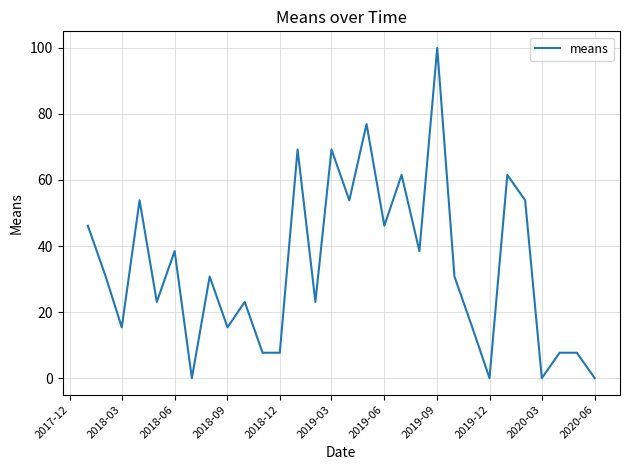

Reading left to right, extract all data points from this chart.

46.2	30.8	15.4	53.8	23.1	38.5	0.0	30.8	15.4	23.1	7.7	7.7	69.2	23.1	69.2	53.8	76.9	46.2	61.5	38.5	100.0	30.8	15.4	0.0	61.5	53.8	0.0	7.7	7.7	0.0